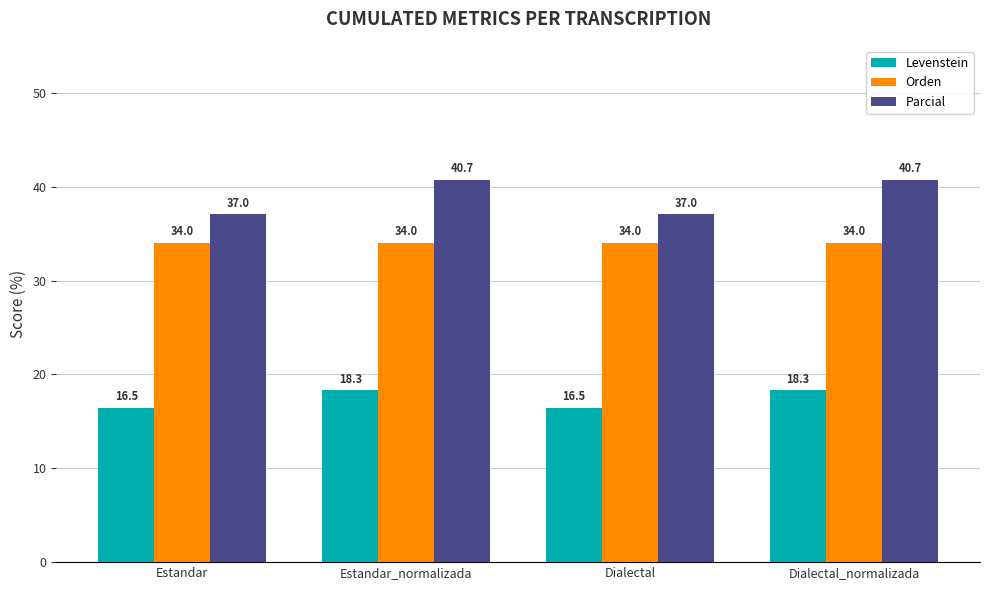

Reading left to right, list all the values displayed in this chart.

Levenstein: 16.5	18.3	16.5	18.3
Orden: 34.0	34.0	34.0	34.0
Parcial: 37.0	40.7	37.0	40.7